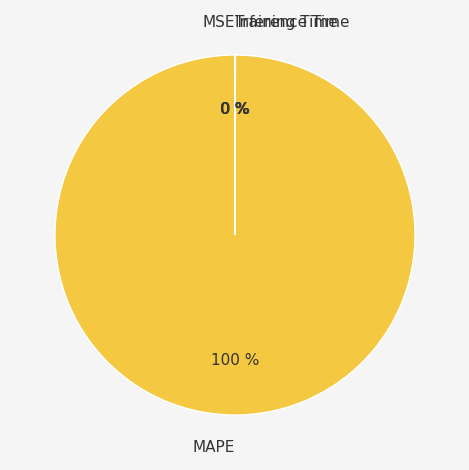

True or false: MAPE accounts for 100% of the total.

True